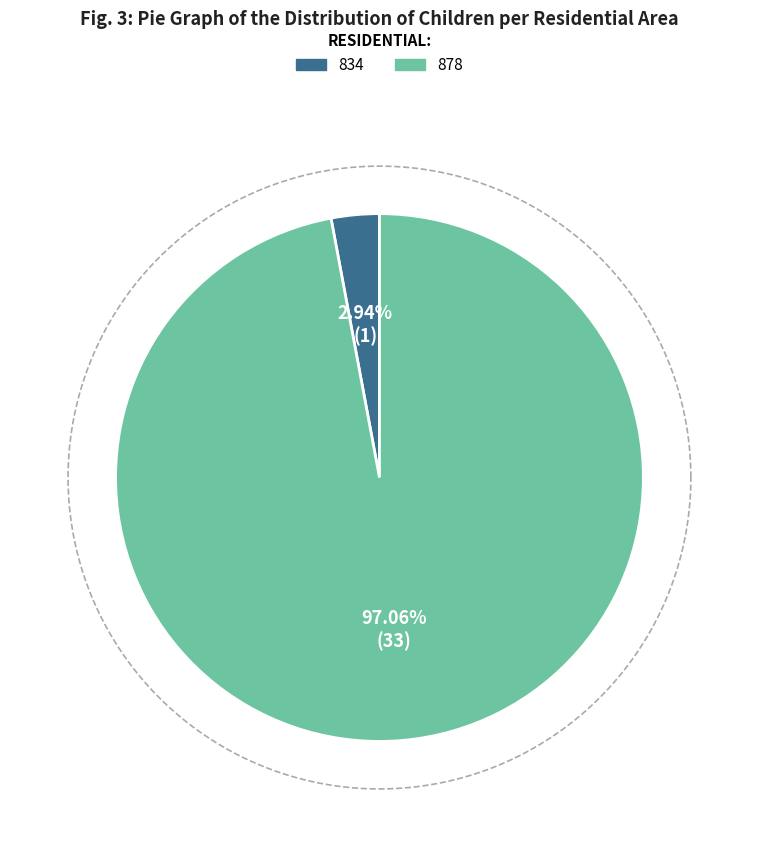

To the nearest percent, what portion does 878 represent?

97%